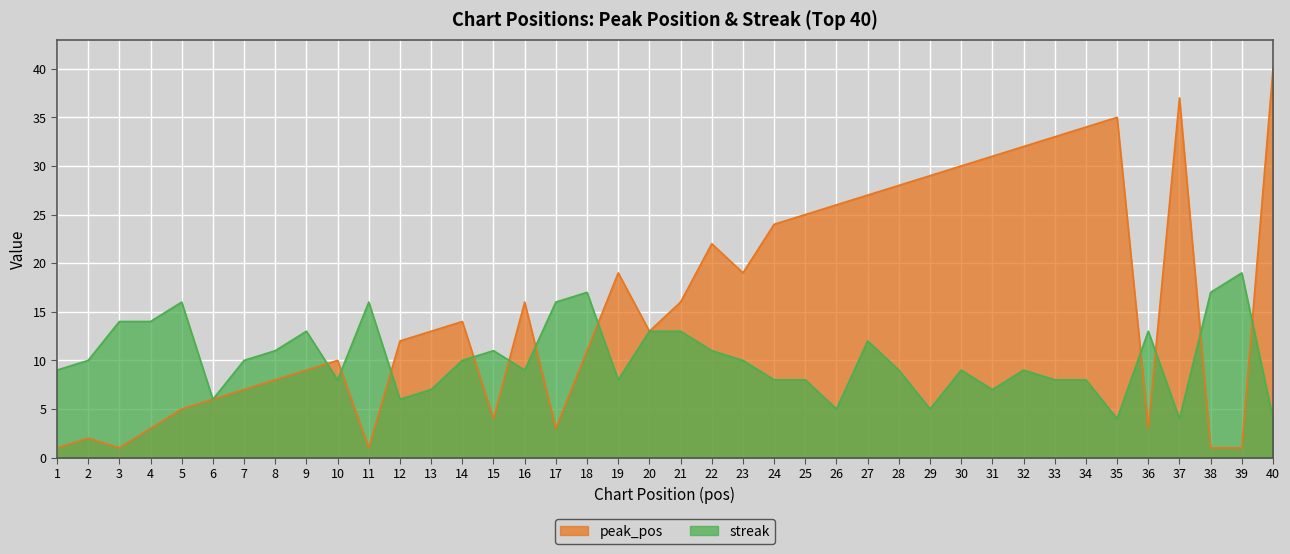

How many distinct data groups are displayed?

2